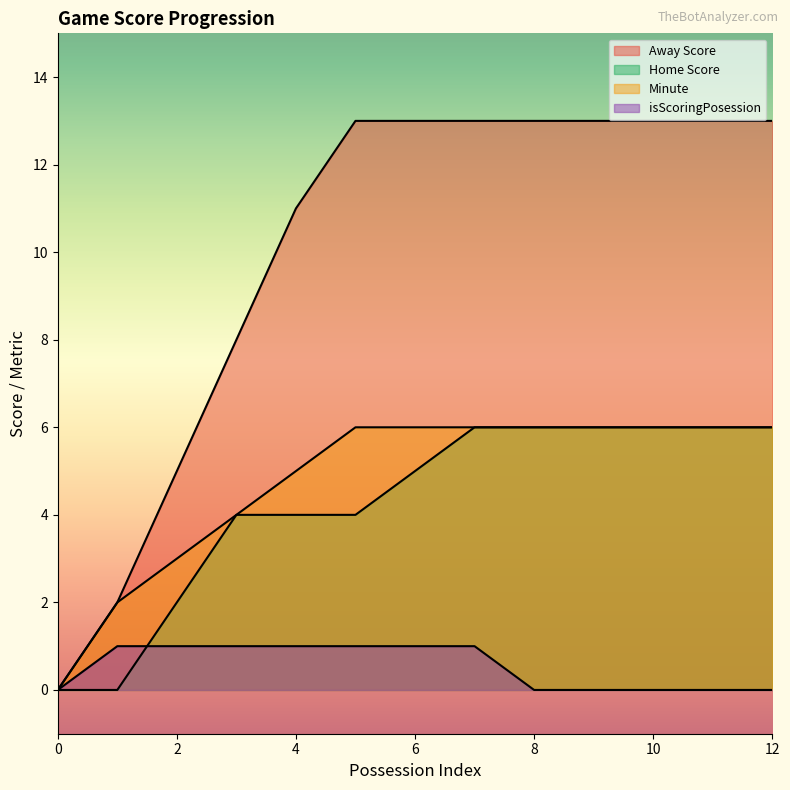

Which series has the largest total across all categories?

Away Score